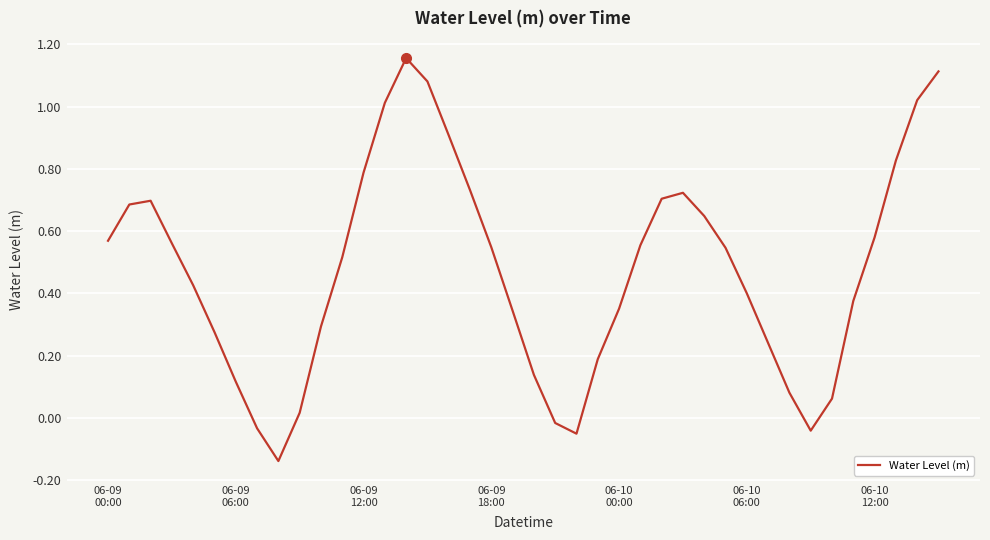

What is the difference between the maximum and minimum values?

1.3